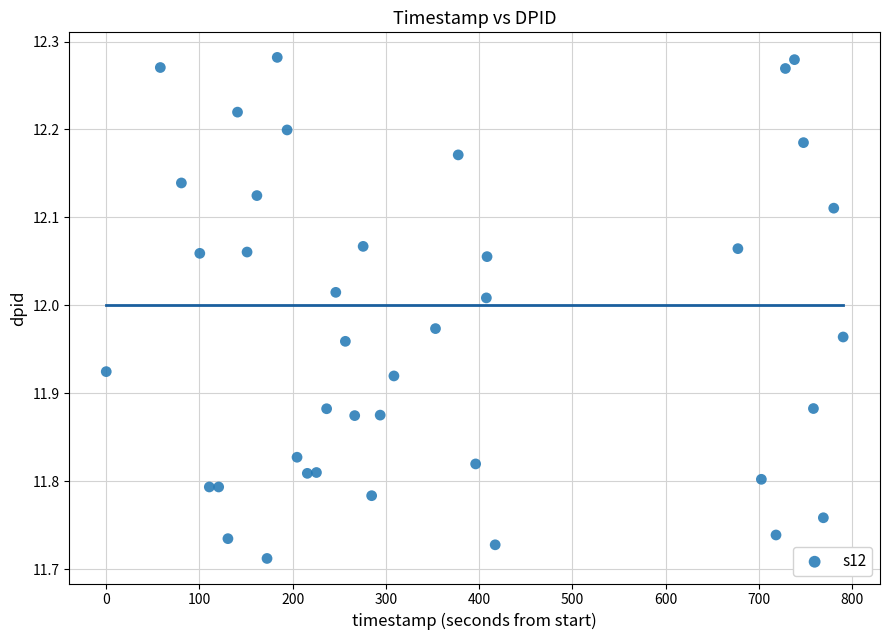

What is the range of Y values (max minus min)?

0.6